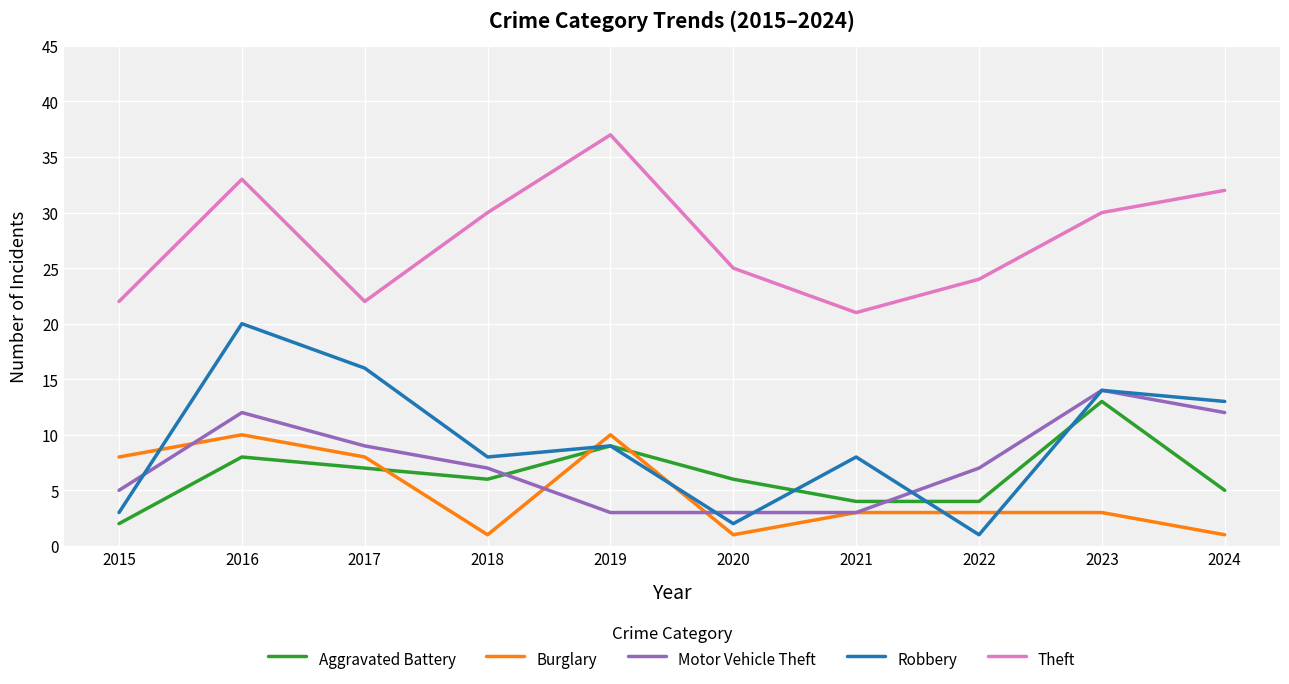

What is the sum of all Burglary values?

48